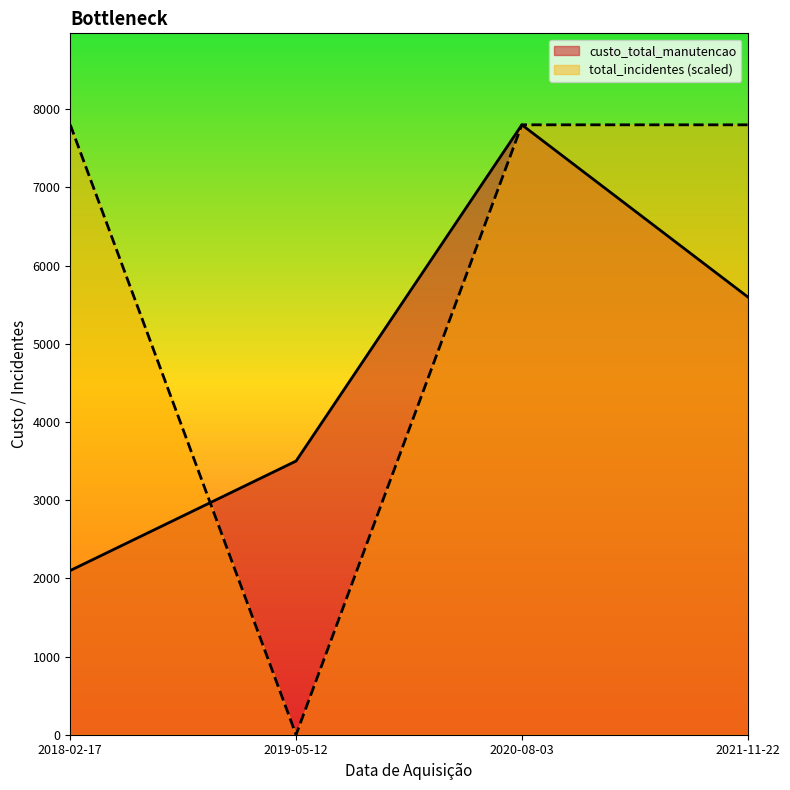

What is the spread (max minus min) of values at 2018-02-17?

5700